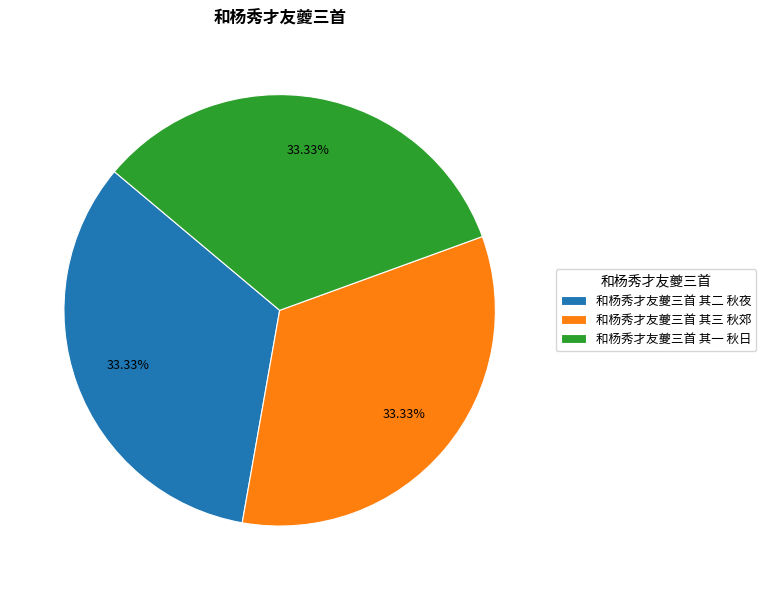

What is the ratio of the value at 和杨秀才友夔三首 其三 秋郊 to the value at 和杨秀才友夔三首 其一 秋日?

1.0